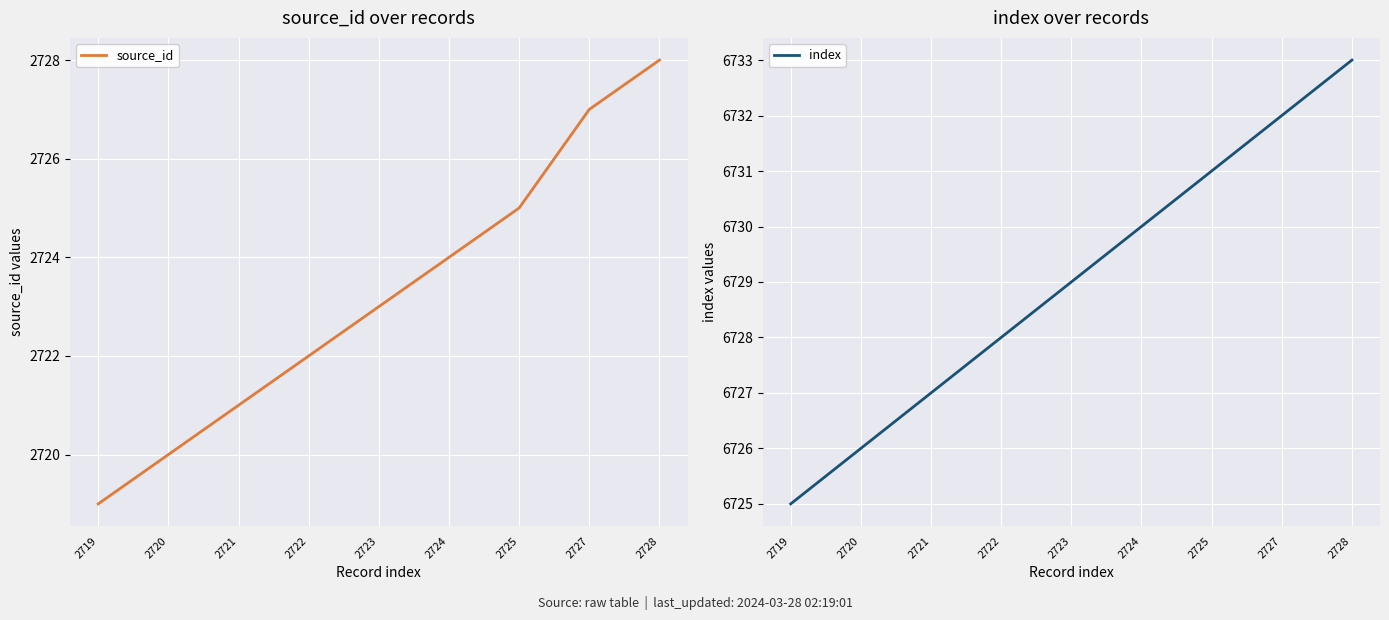

What is the difference between the maximum and minimum values in the source_id series?

9